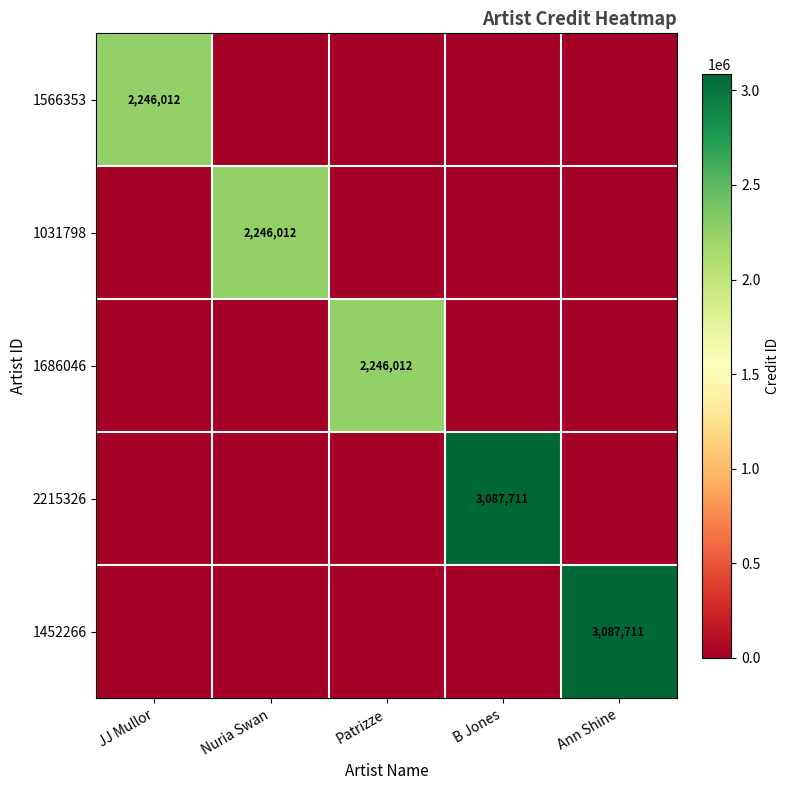

True or false: 1031798 has a value of 2246012 at Nuria Swan.

True